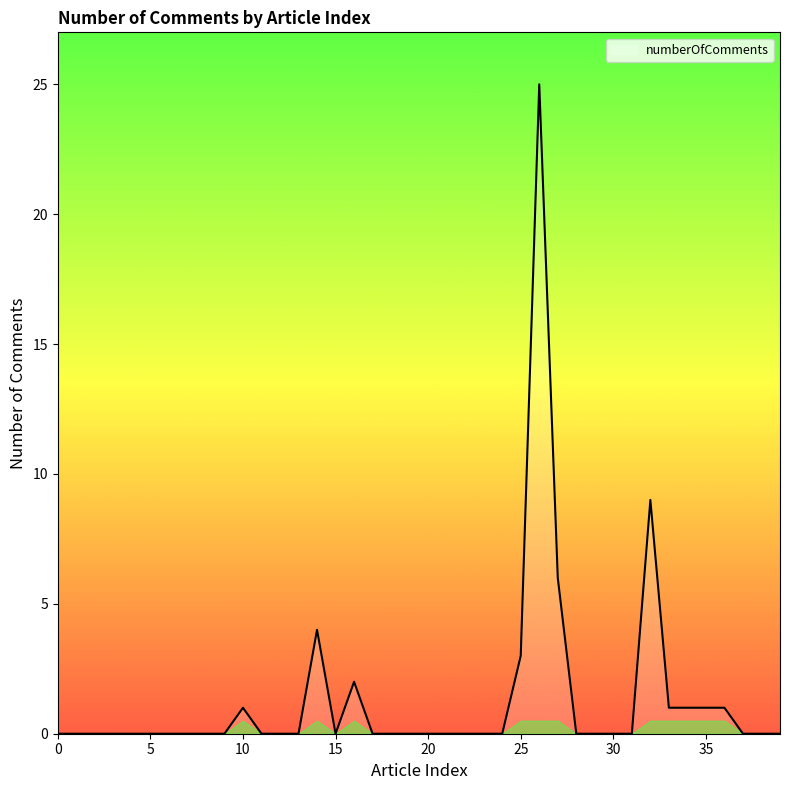

What is the maximum value shown in the chart?

25